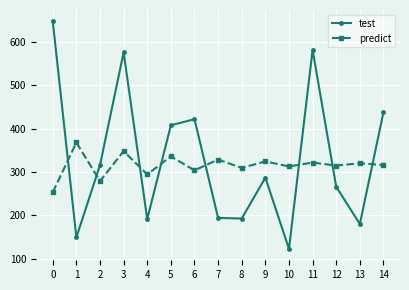

Is the value of predict at 7 greater than the value of test at 14?

No